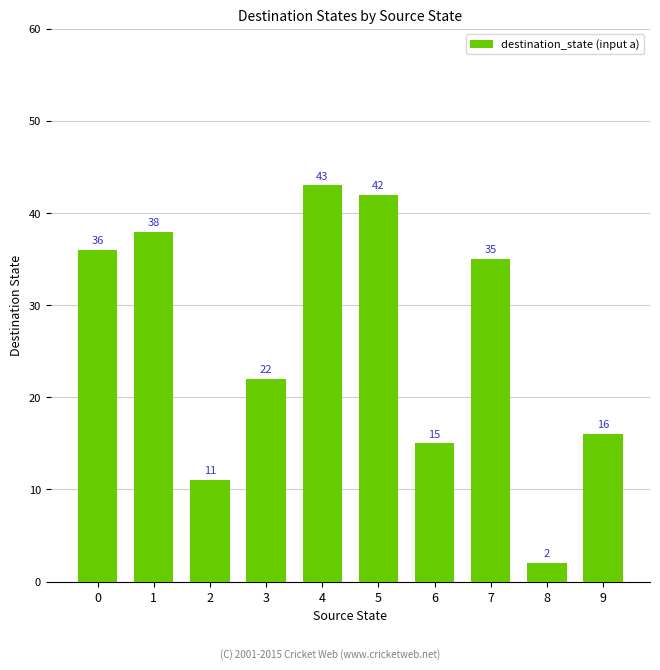

What is the minimum value shown in the chart?

2